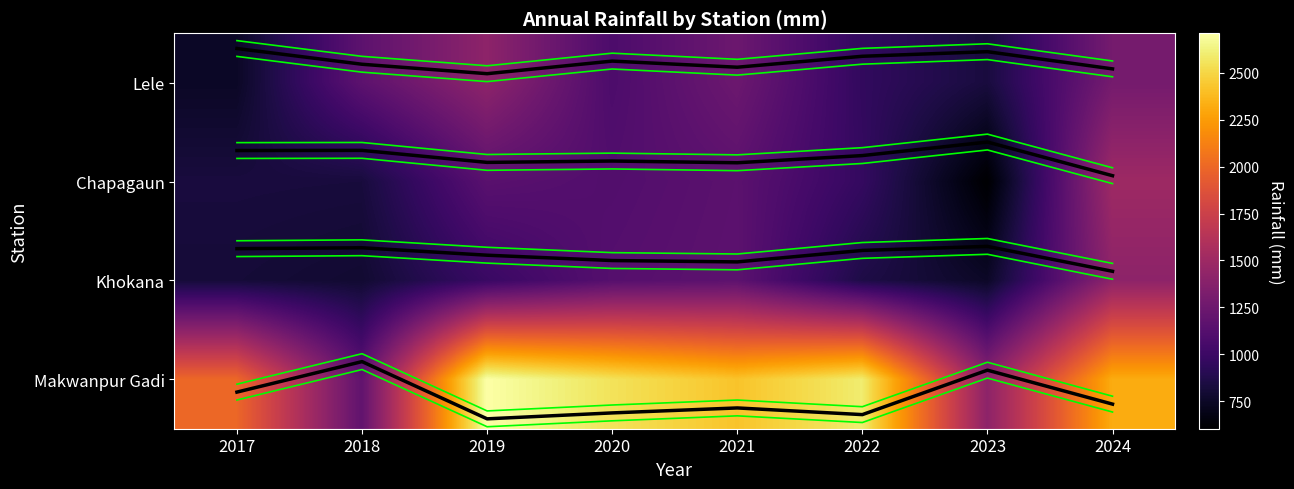

Which series has the widest spread of values?

Makwanpur Gadi